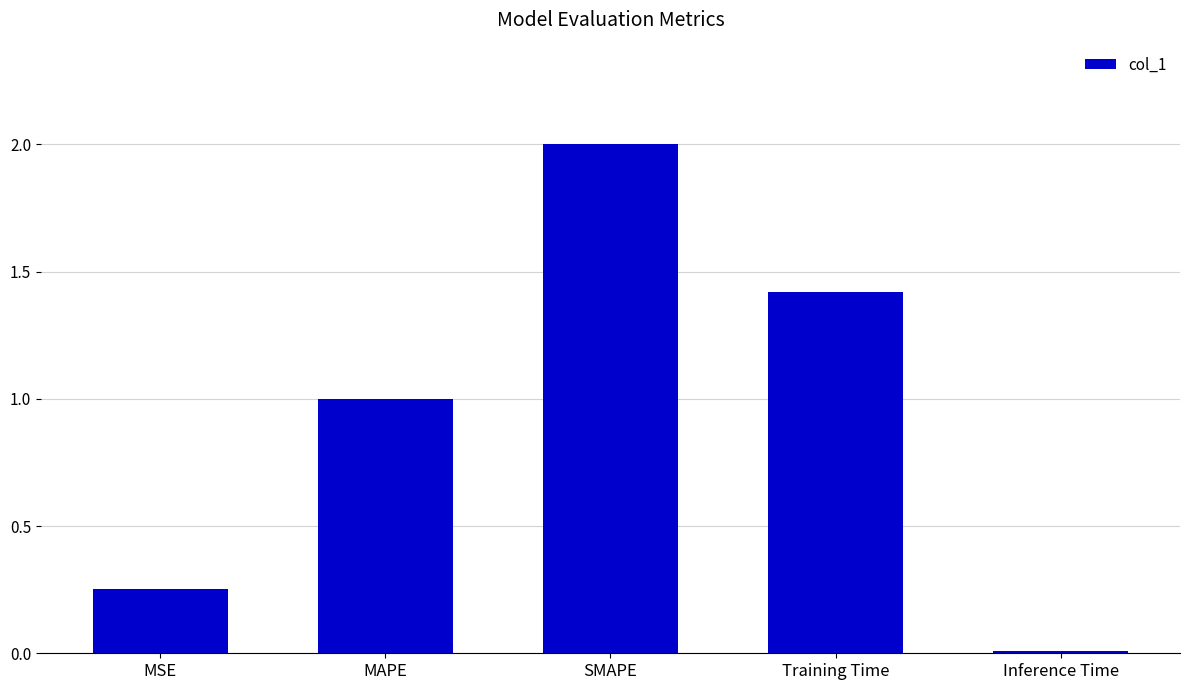

Is it true that the value at MAPE is 0.5?

False